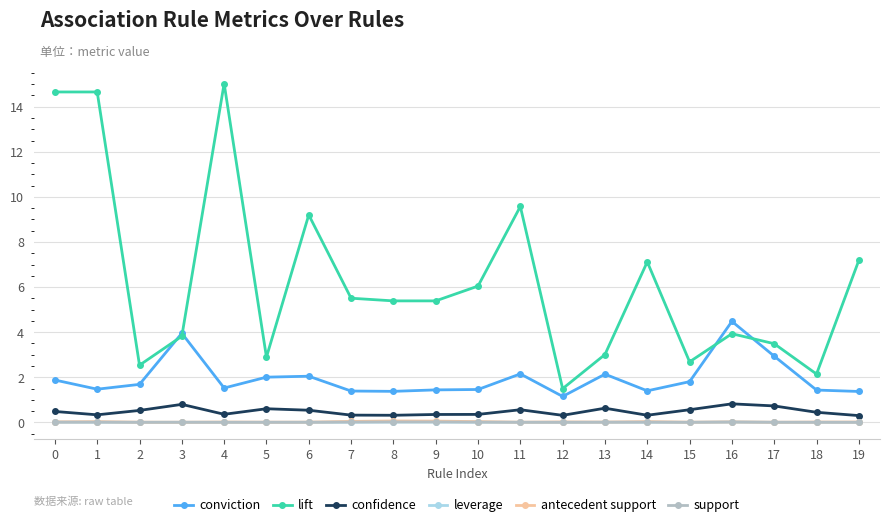

True or false: lift and antecedent support intersect in this chart.

False